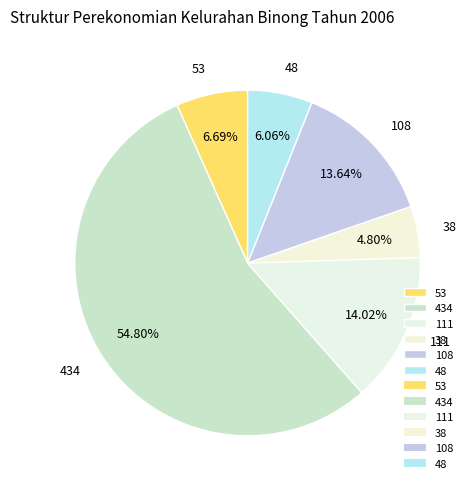

What percentage is the 434 slice, to the nearest percent?

55%